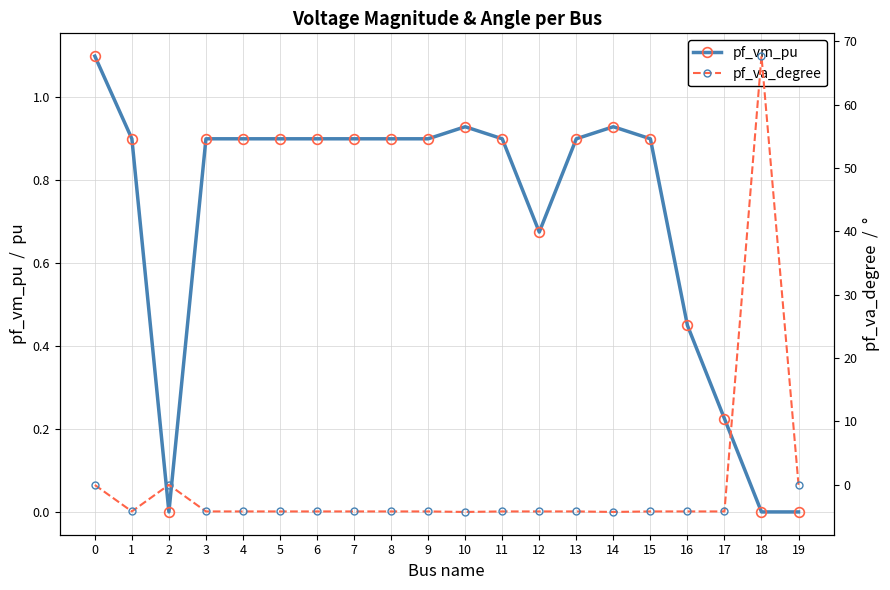

In pf_va_degree, how many points are higher than both neighbors (excluding endpoints)?

4